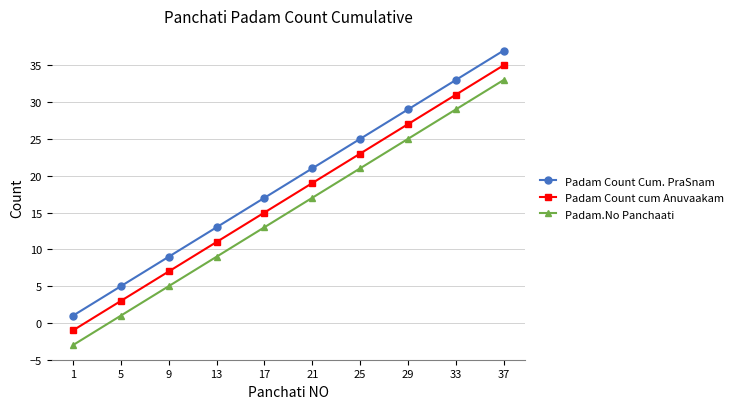

How many values in the Padam.No Panchaati series are below 17?

5